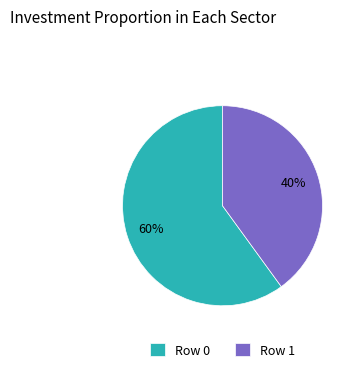

Is there any slice that represents more than half of the pie?

Yes